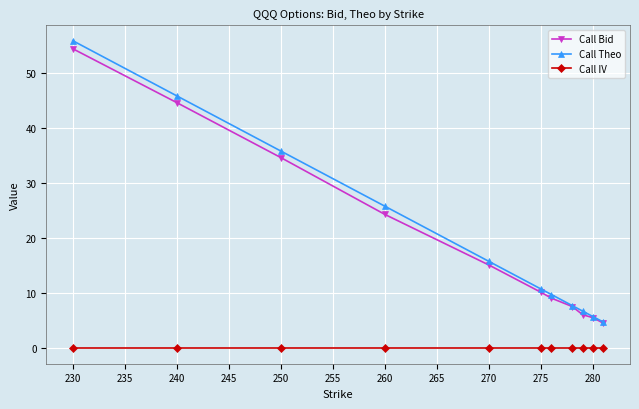

What is the highest value of the Call Theo series?

55.8